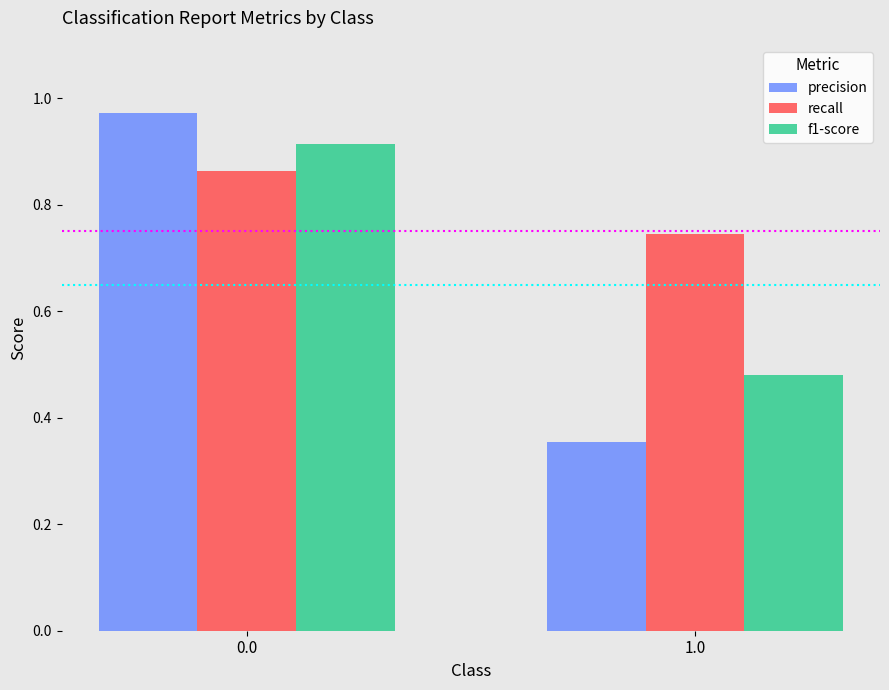

At how many categories does at least one series exceed 0?

2